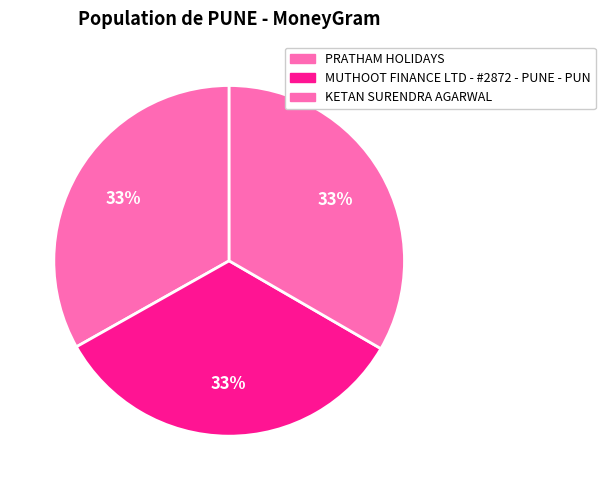

To the nearest percent, what percentage of the pie is MUTHOOT FINANCE LTD - #2872 - PUNE - PUN?

33%